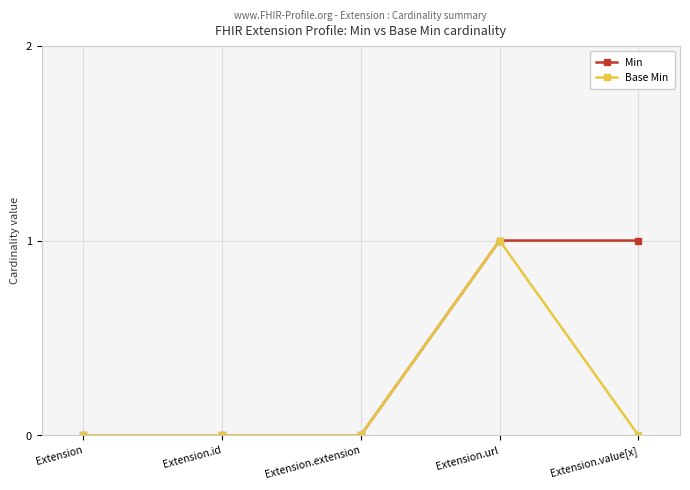

What is the difference between the maximum and minimum values in the Base Min series?

1